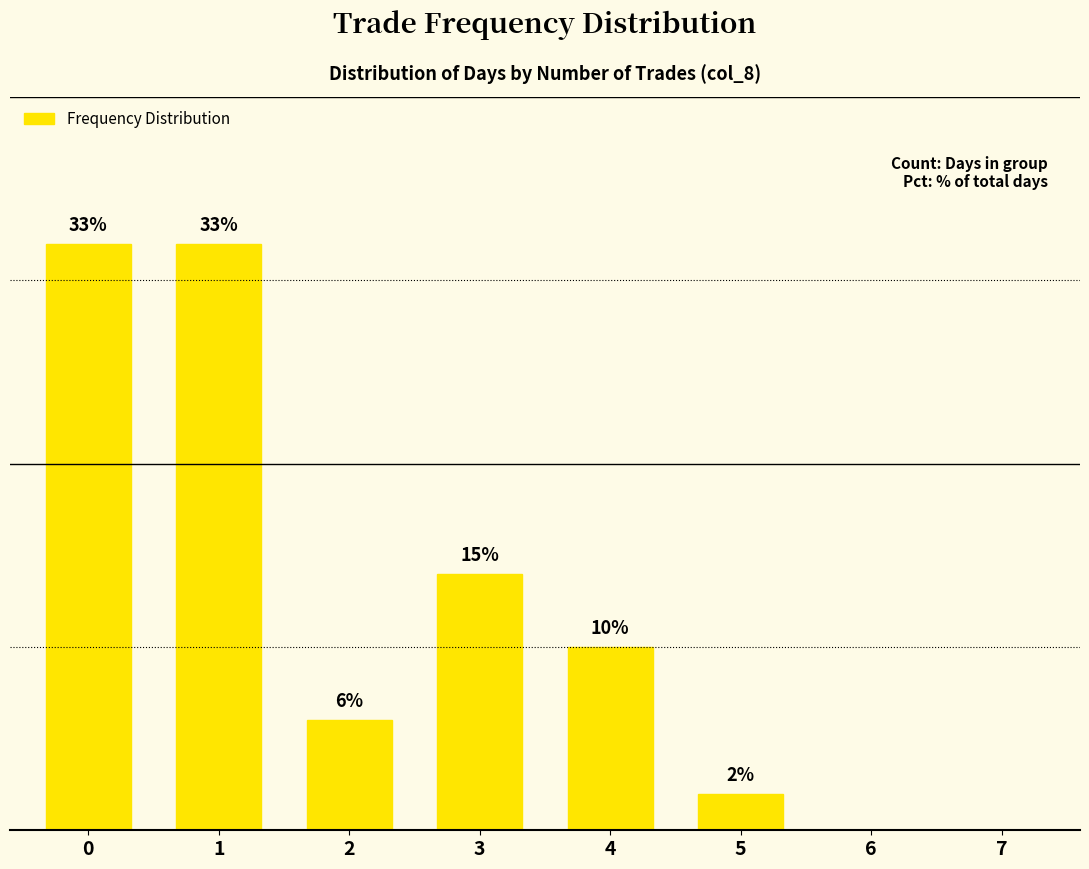

What is the value of the 3rd bar from the left?

6.2